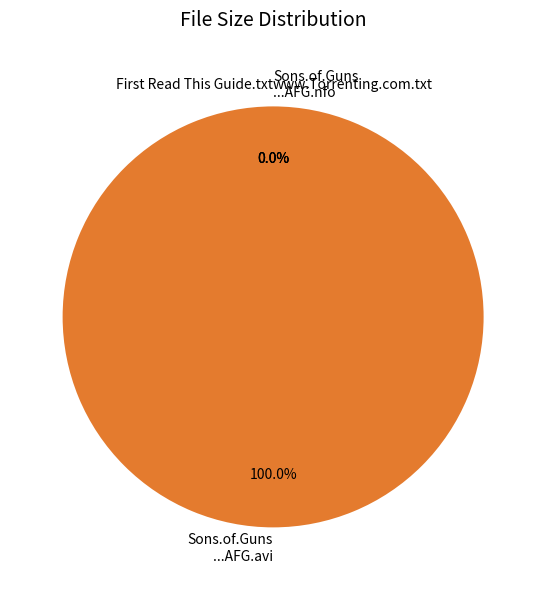

To the nearest percent, what is the average slice percentage?

25%